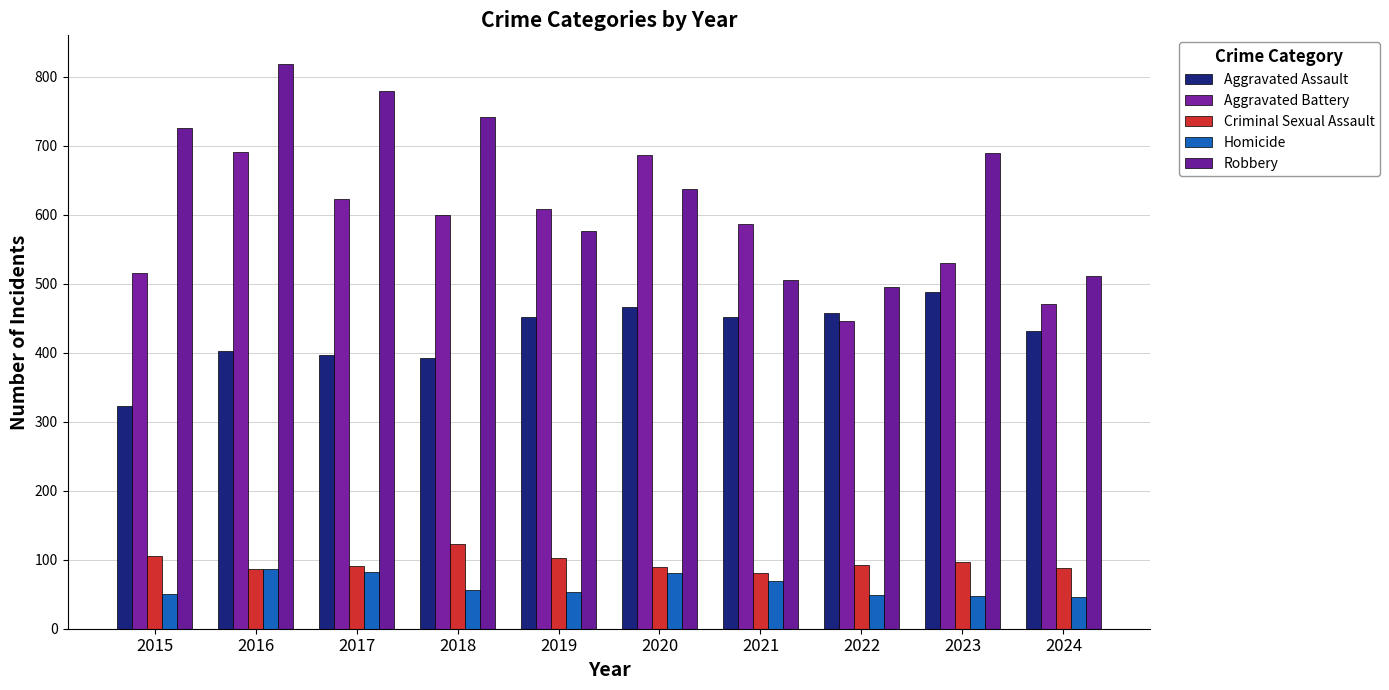

Where is Aggravated Assault nearest to the value 405?

2016